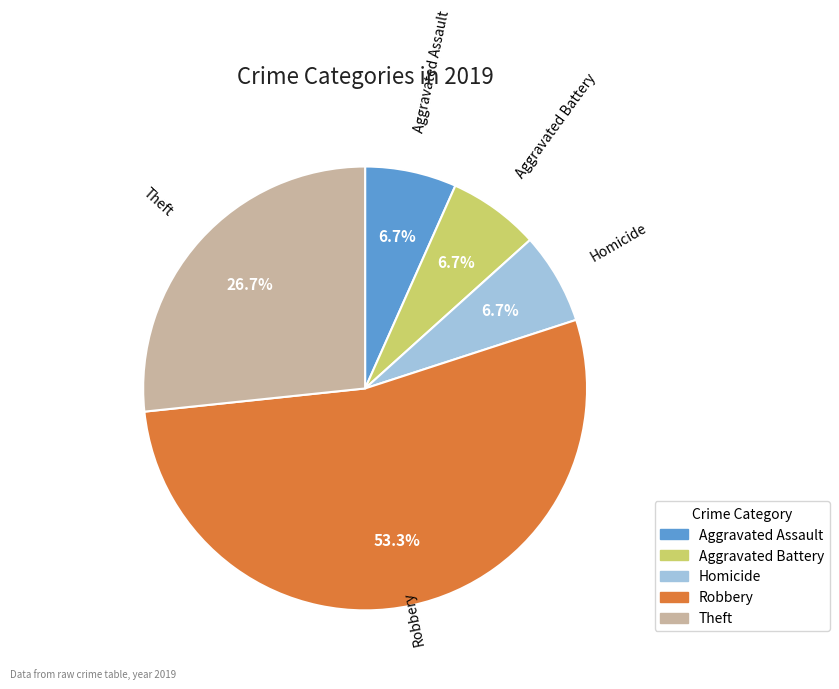

Combined, do Aggravated Battery and Homicide account for over 50%?

No